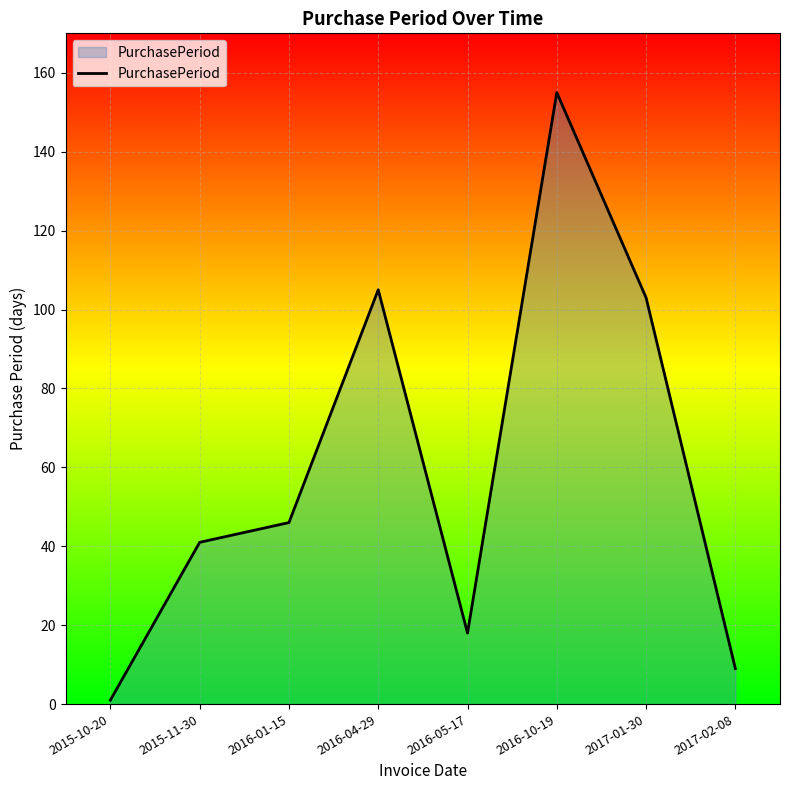

Where is the data nearest to the value 78?

2017-01-30